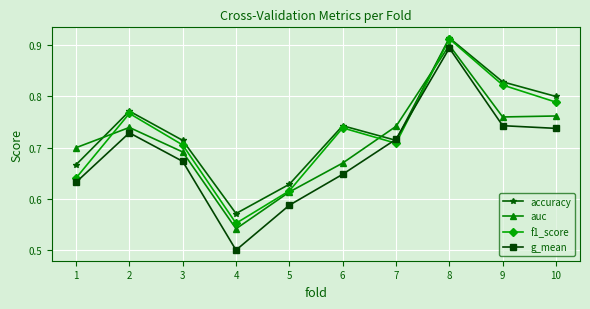

Rank the series at 1 from lowest to highest value.

g_mean, f1_score, accuracy, auc